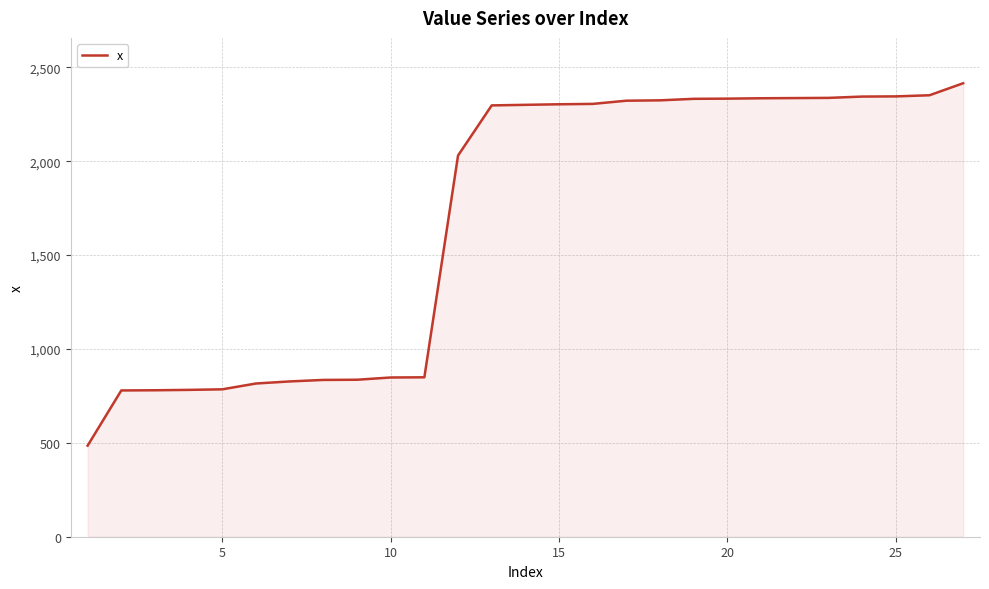

What is the minimum value shown in the chart?

485